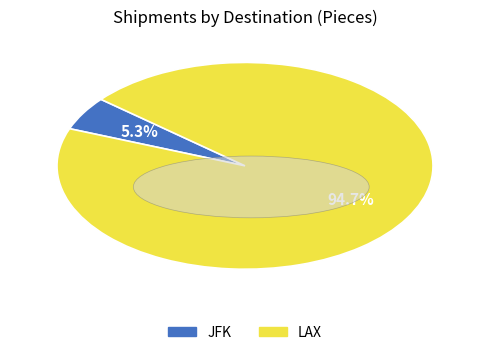

To the nearest percent, what portion does JFK represent?

5%